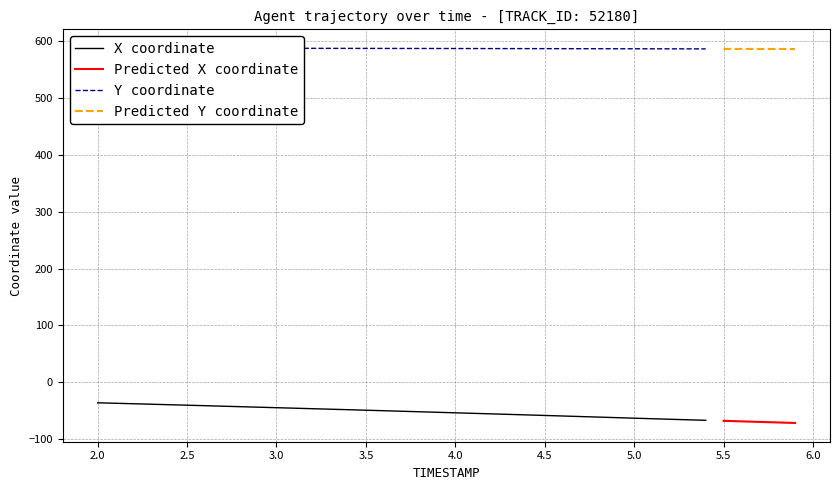

Which has a higher value, 12 or 5?

5